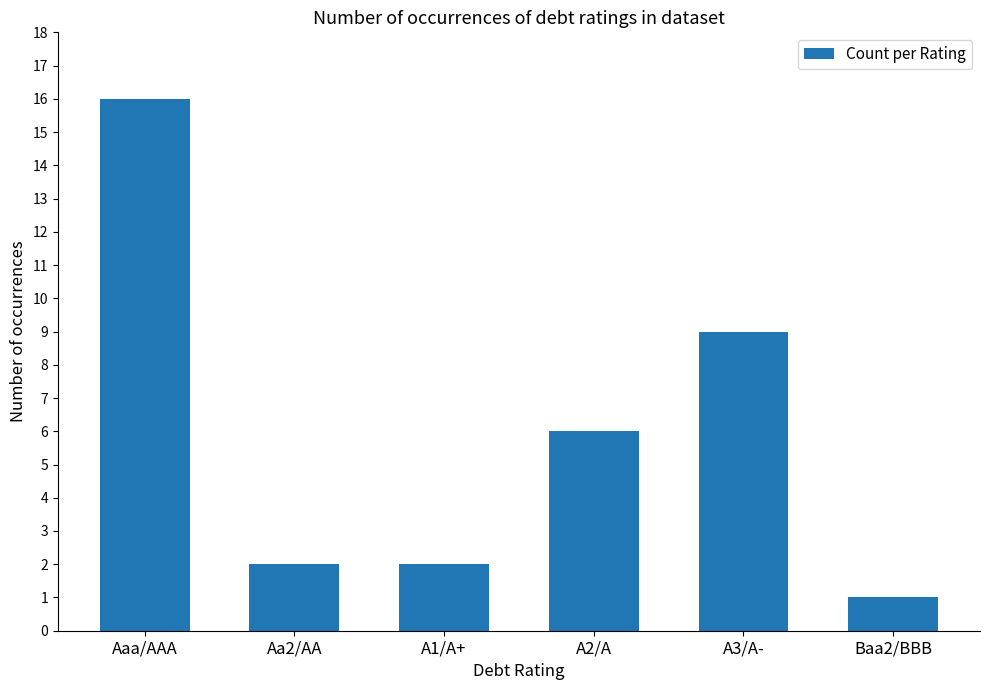

Is it true that the value at Aa2/AA is 1?

False